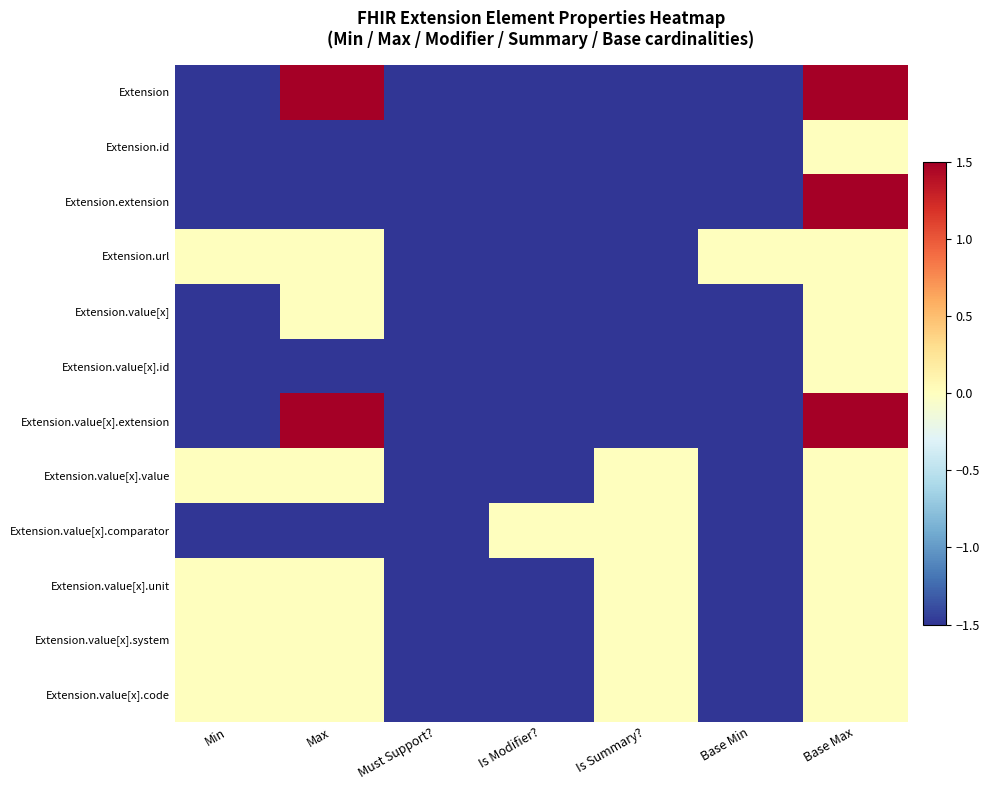

What is the maximum value shown in the chart?

1.5